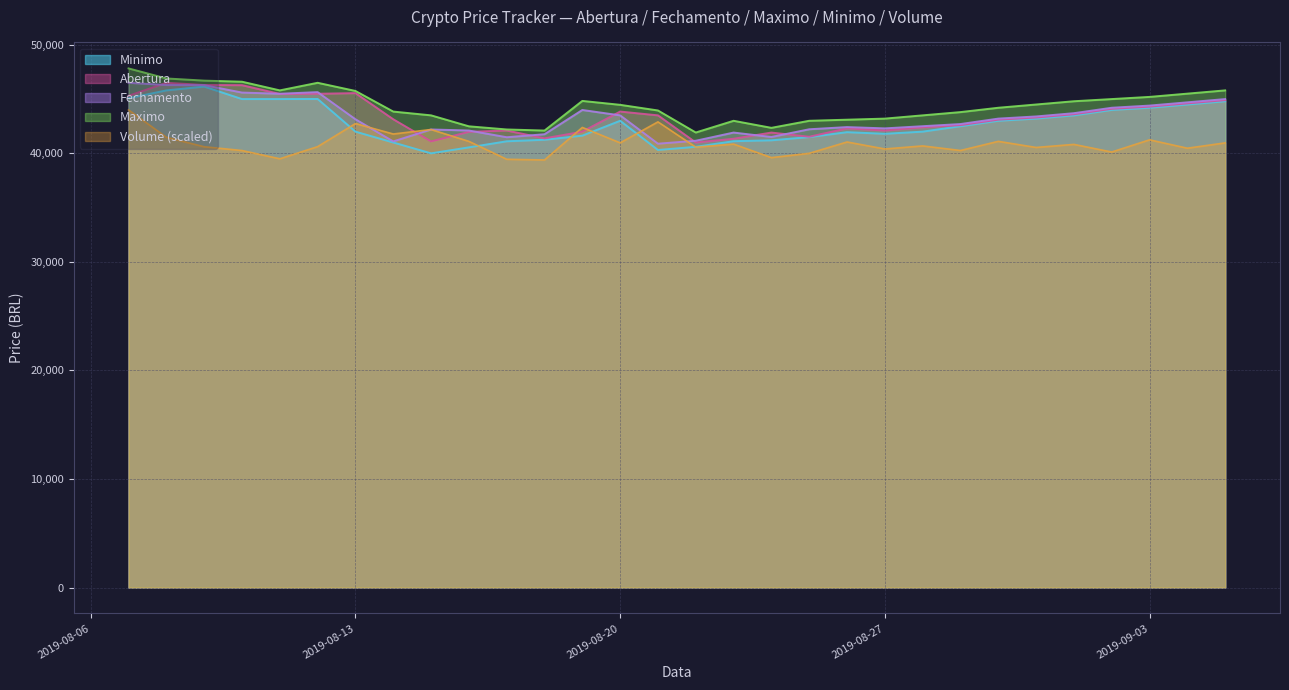

What value does the Maximo series have at 2019-08-23?

42999.0